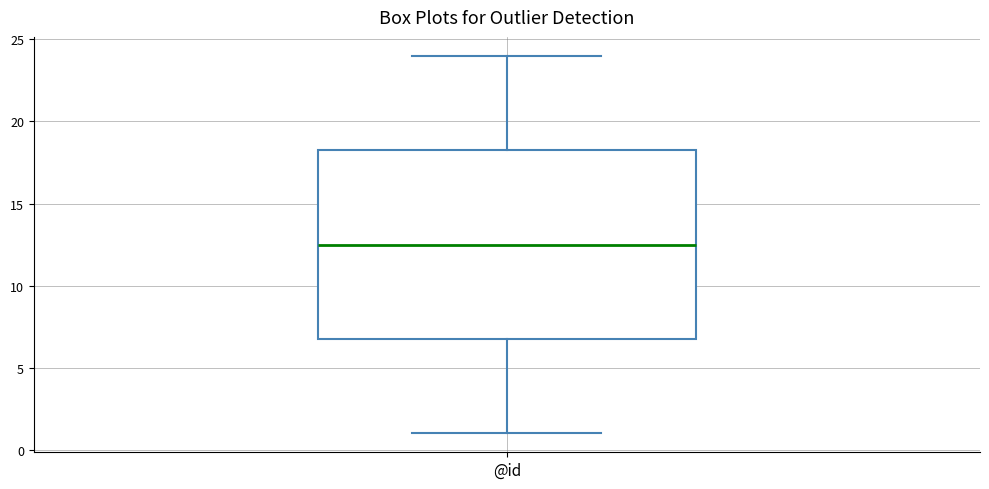

Transcribe this box plot: give where the median line is, the range the box spans, and where the two whiskers end, as read against the y-axis. The values are not printed on the chart, so give them approximately, as read against the axis.

median 12.5, box 7.0 to 18.5, whiskers 1.0 to 24.0